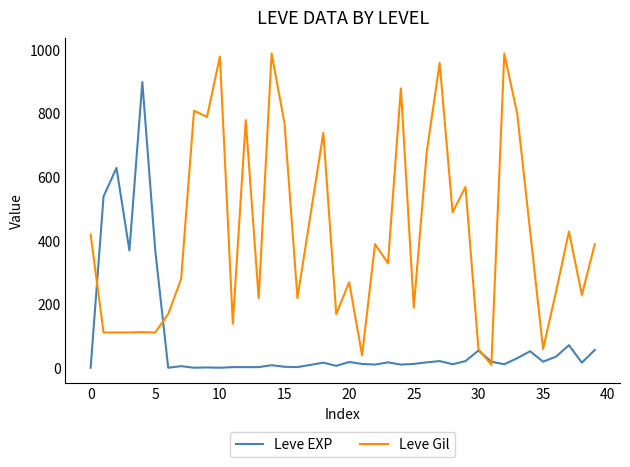

True or false: Leve Gil and Leve EXP cross at least once.

True